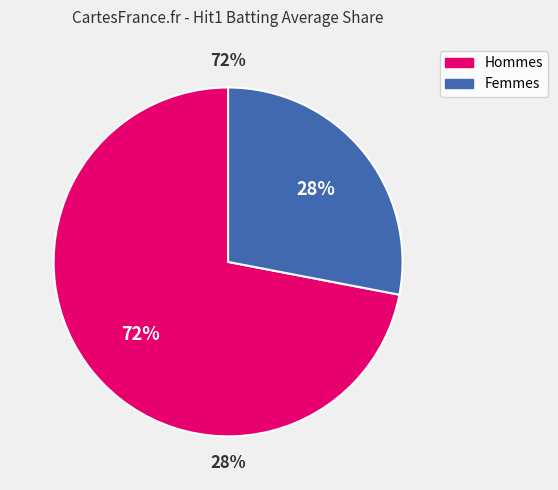

The True slice represents 73% of the pie. True or false?

False